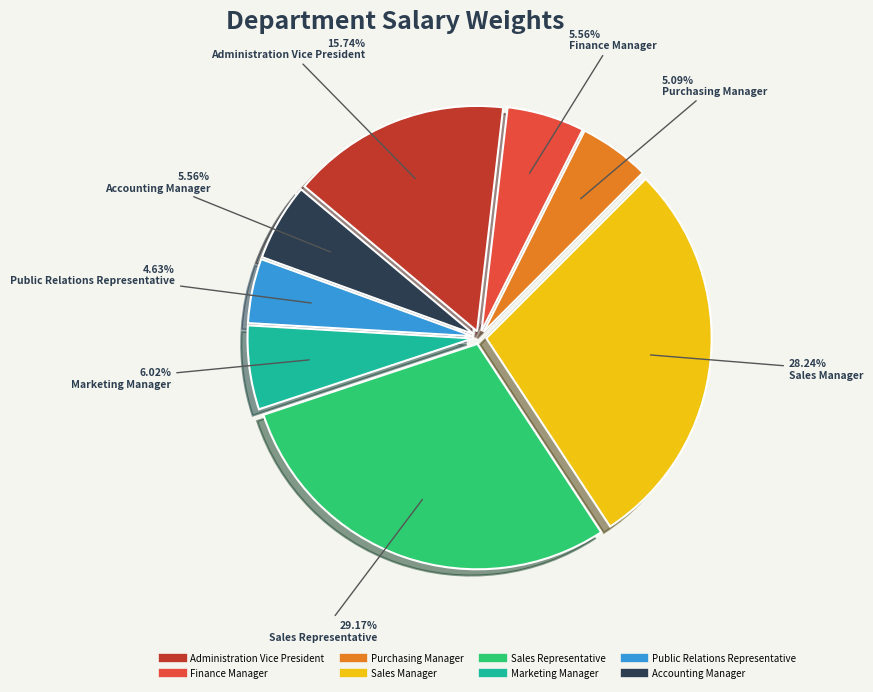

What is the largest slice in the pie chart?

Sales Representative